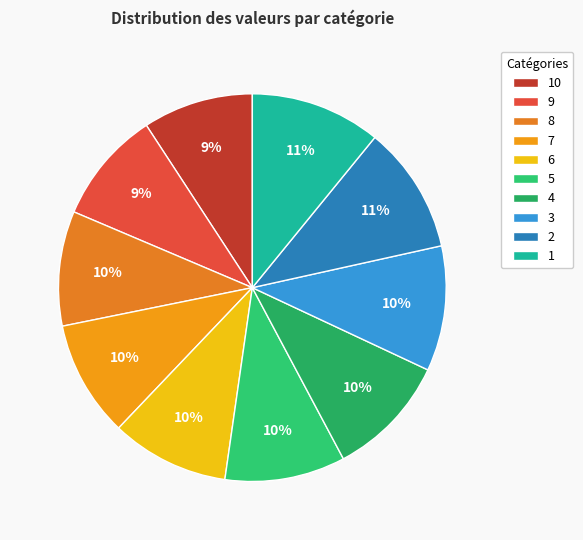

True or false: 8 accounts for 16% of the total.

False